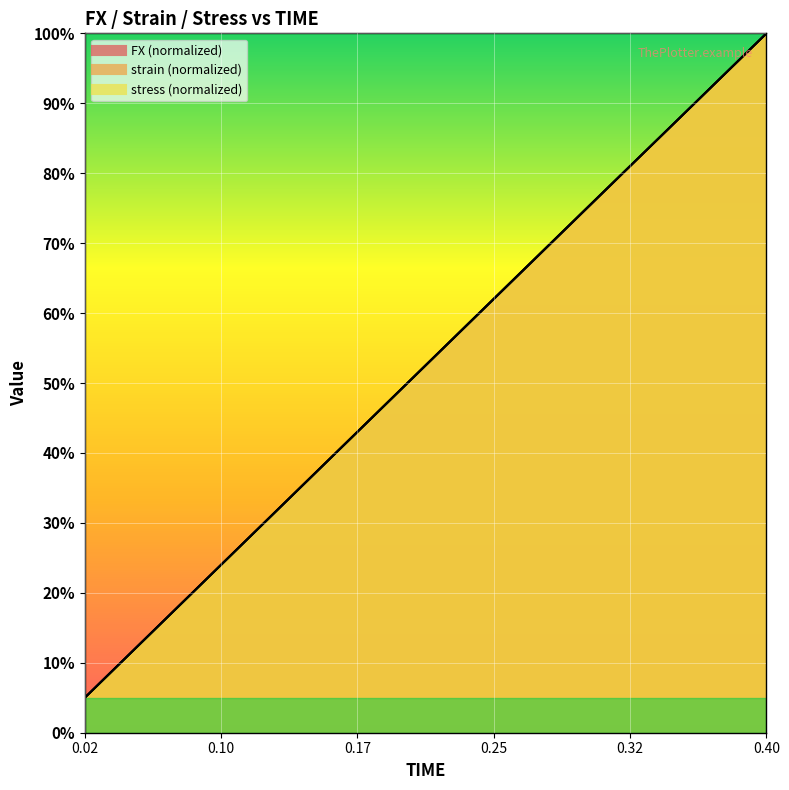

How many intersections are there between stress and FX?

2